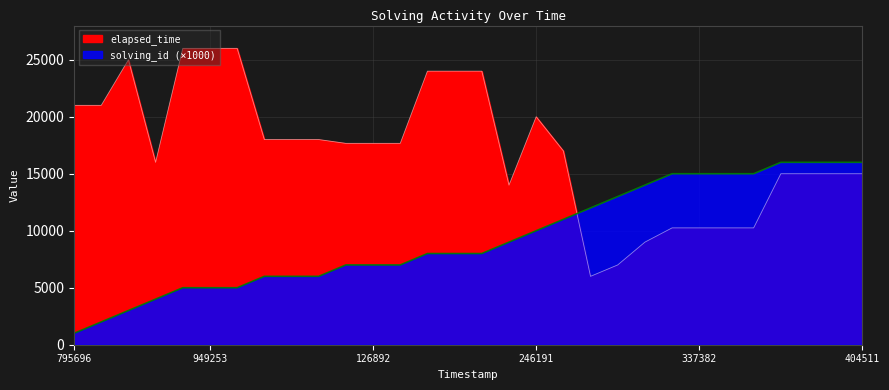

Which category has the lowest value in the solving_id series?

795696